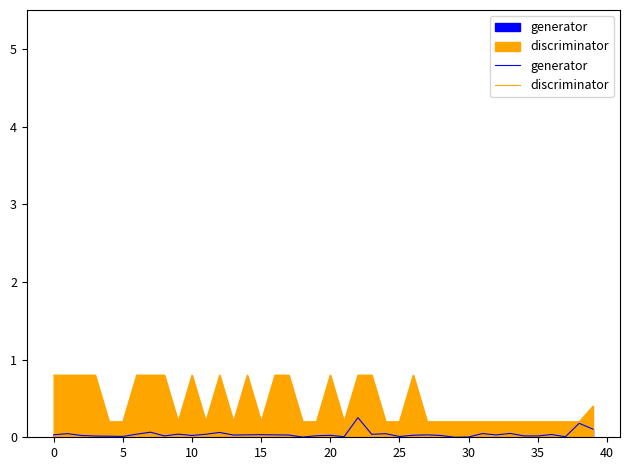

How many lines are shown in the chart?

2